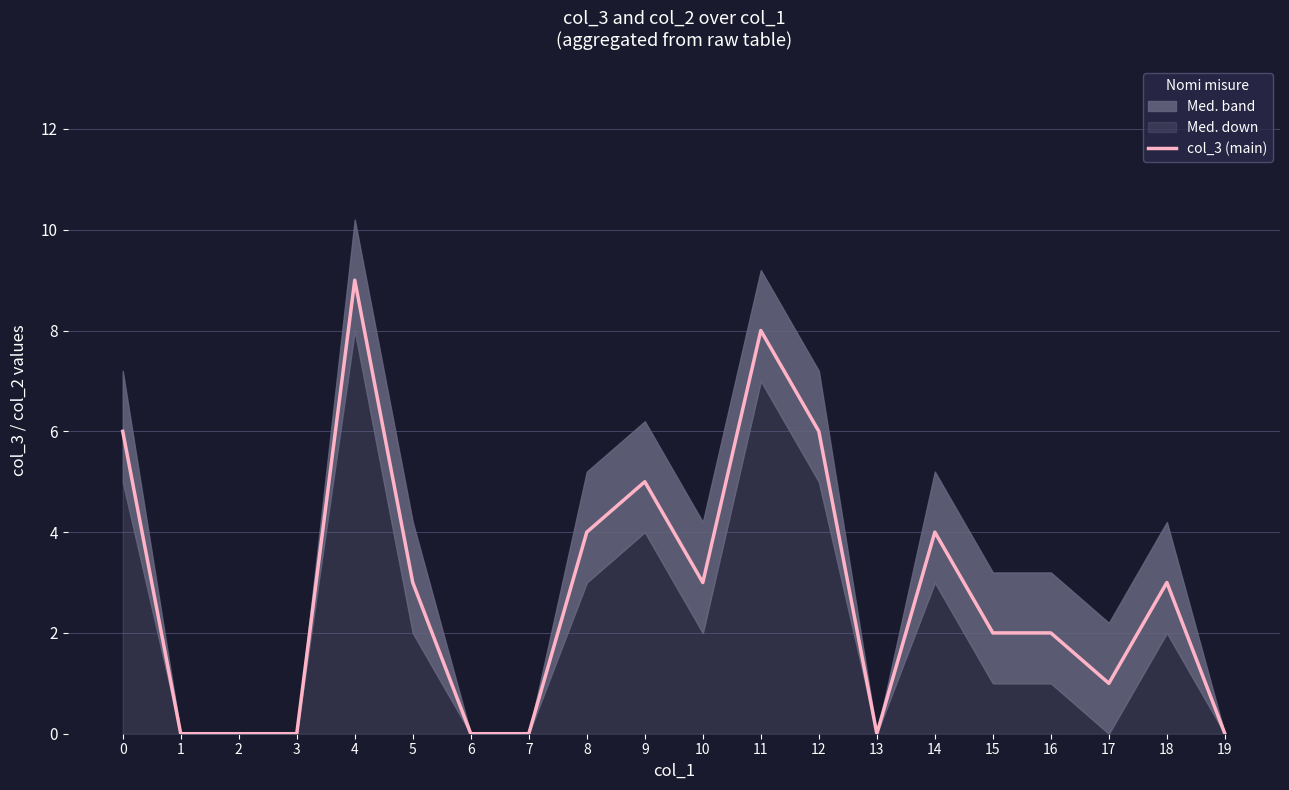

List the labels in order of value, largest first.

4, 11, 0, 12, 9, 8, 14, 5, 10, 18, 15, 16, 17, 1, 2, 3, 6, 7, 13, 19